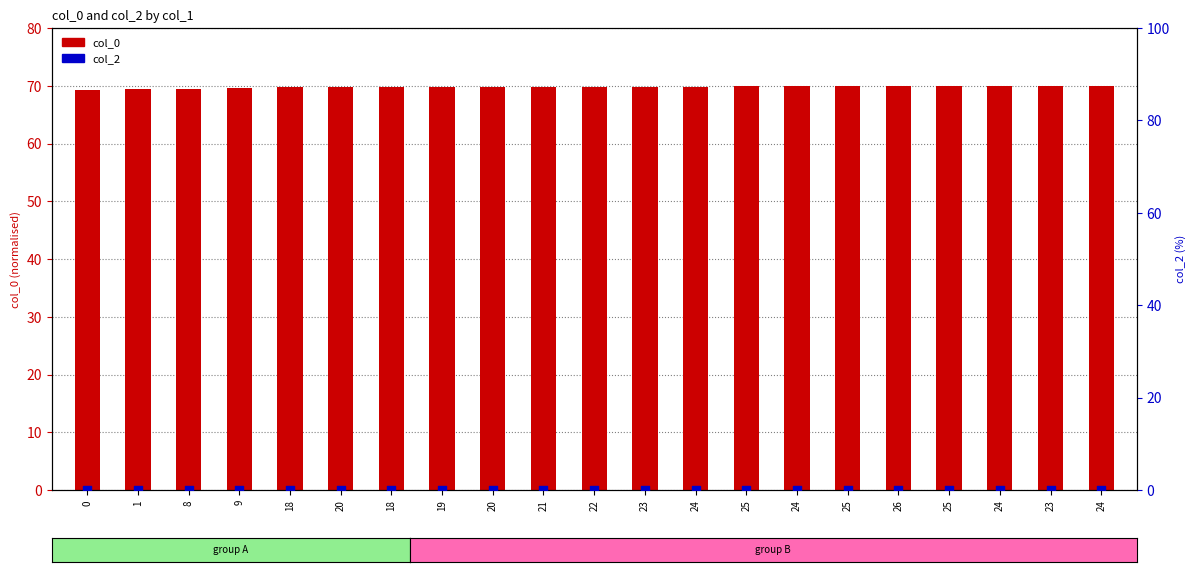

What is the total value across all series at 26?

69.9